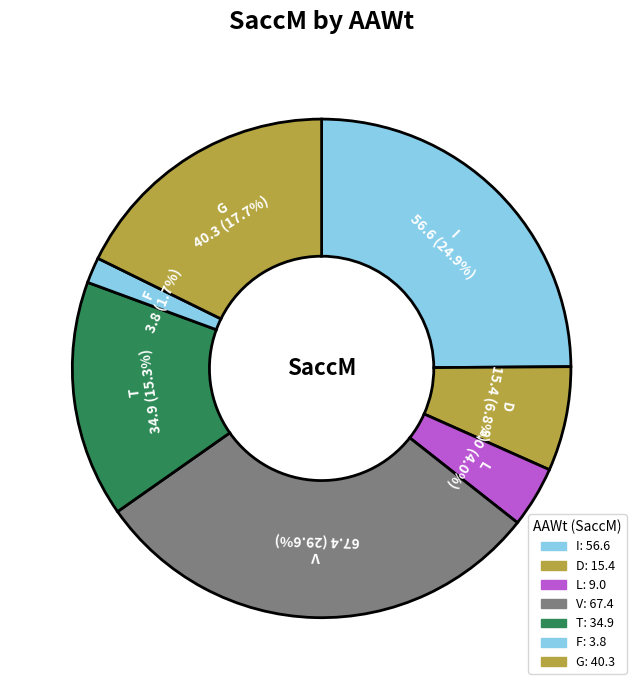

To the nearest percent, what percentage of the pie is F?

2%